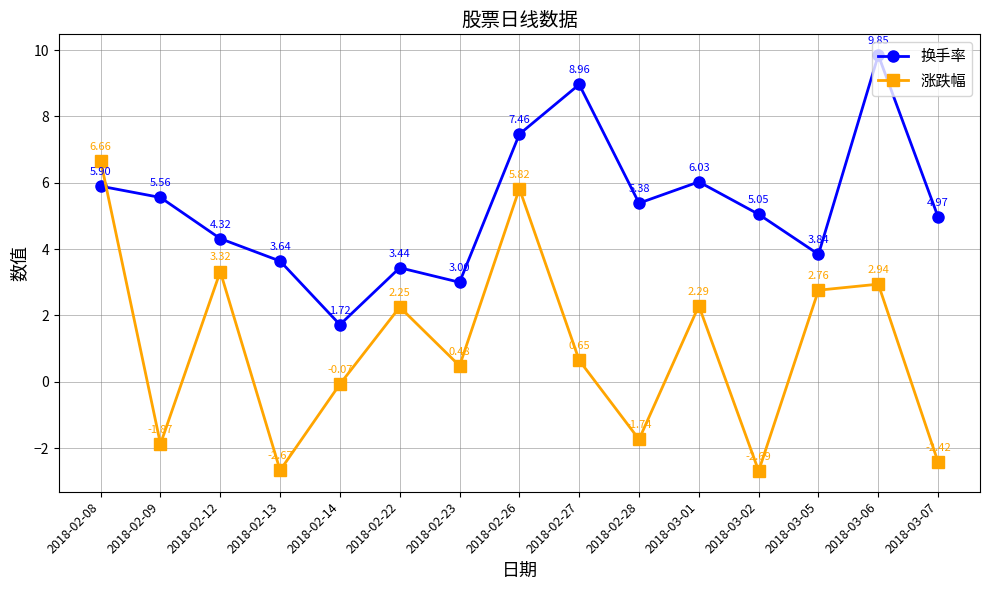

The value of 涨跌幅 at 2018-02-12 is 5.4. True or false?

False